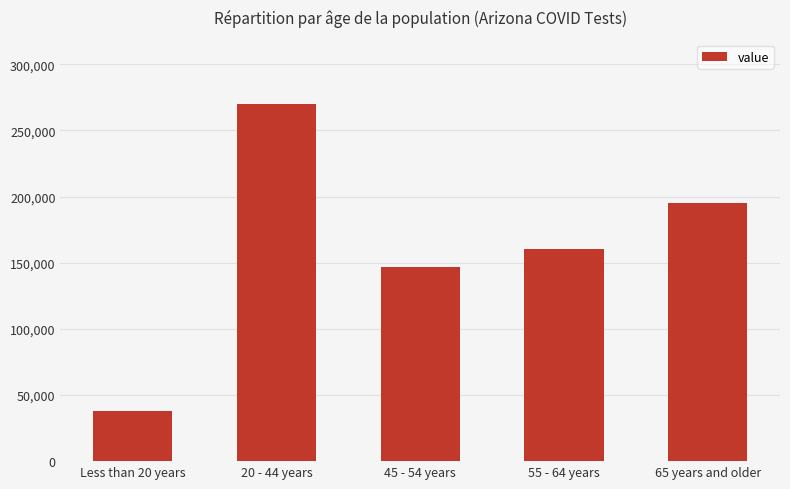

Which label corresponds to the largest value in the chart?

20 - 44 years